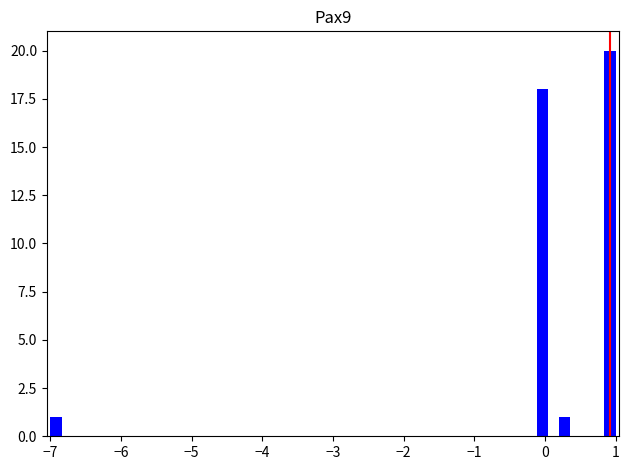

Read against the x-axis, roughly where is the centre of the tallest bar?

0.9